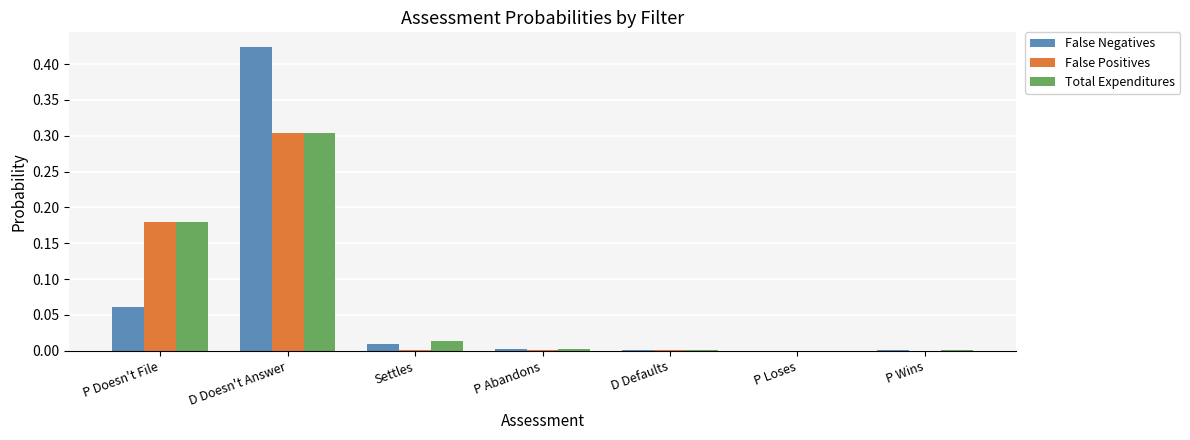

The value of False Negatives at P Doesn't File is 0.0. True or false?

False